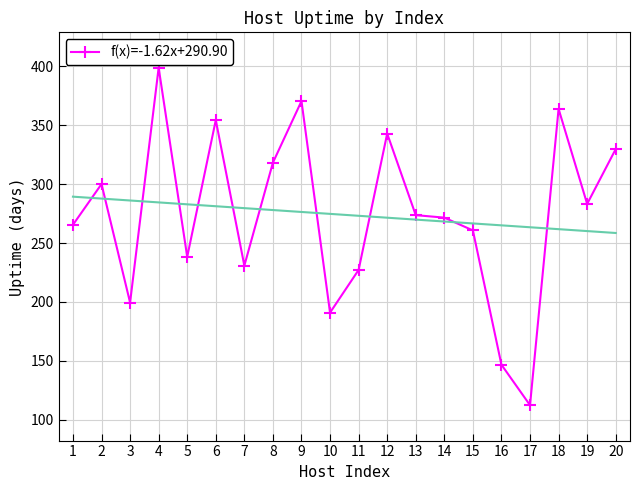

Count the number of categories in the chart.

20